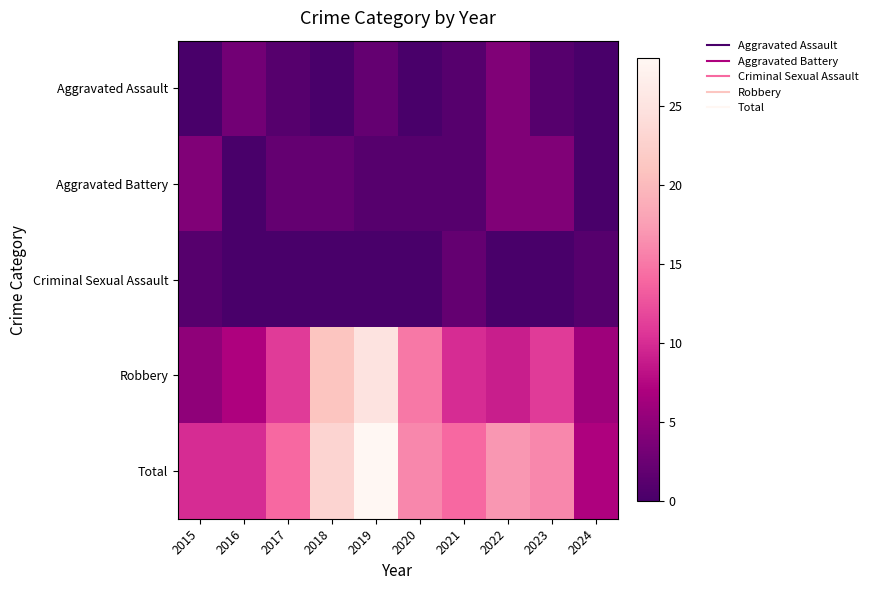

Count the number of categories in the chart.

10